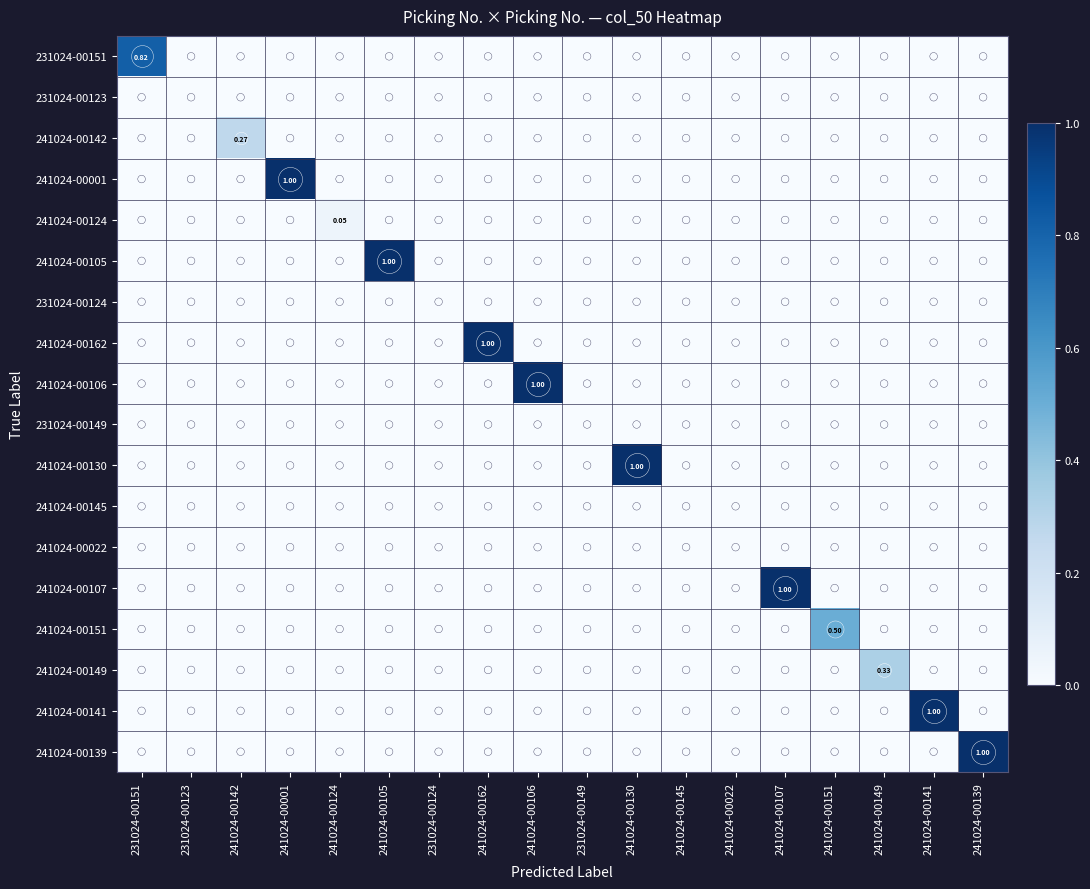

The 241024-00130 series shows -0.7 at 241024-00145. True or false?

False